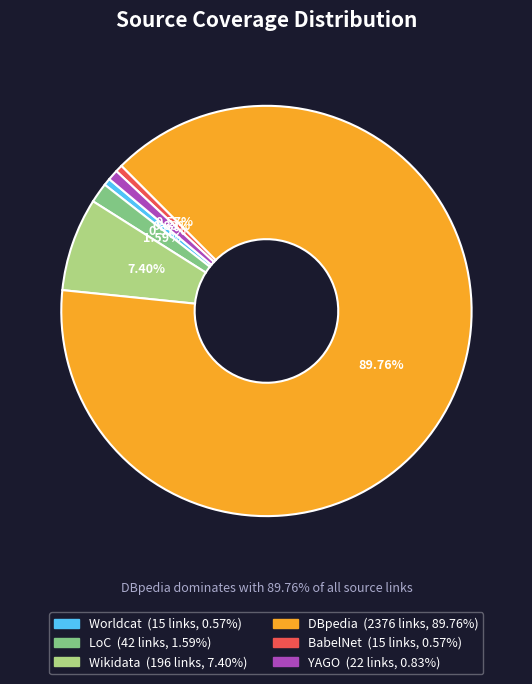

What portion of the pie excludes BabelNet?

99.4%